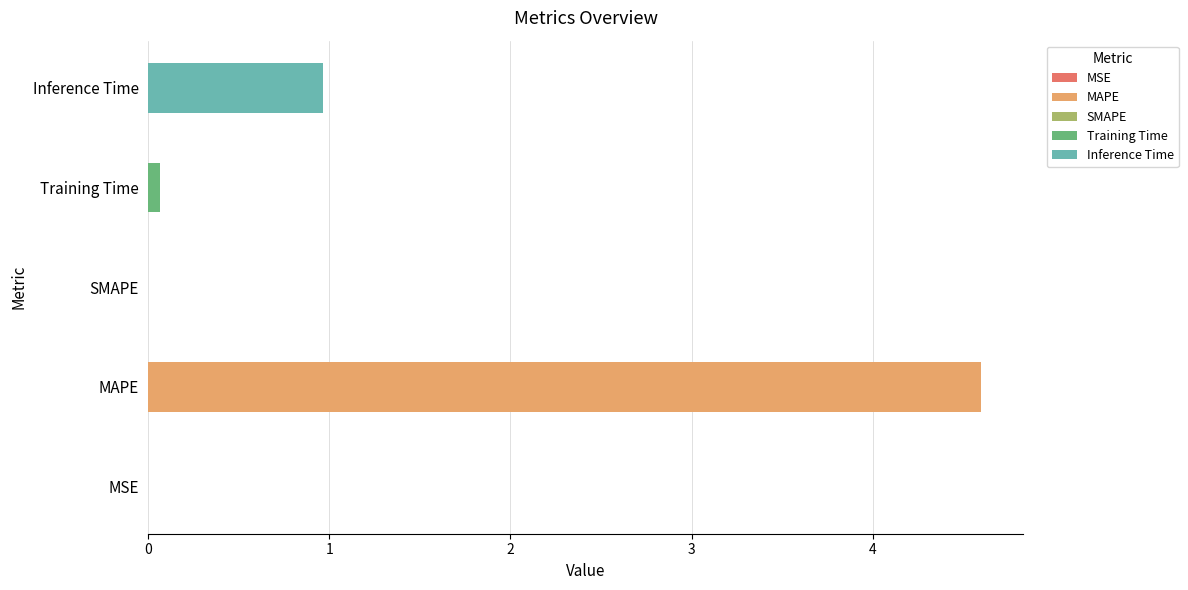

Reading right to left, extract all data points from this chart.

1.0	0.1	0.0	4.6	0.0